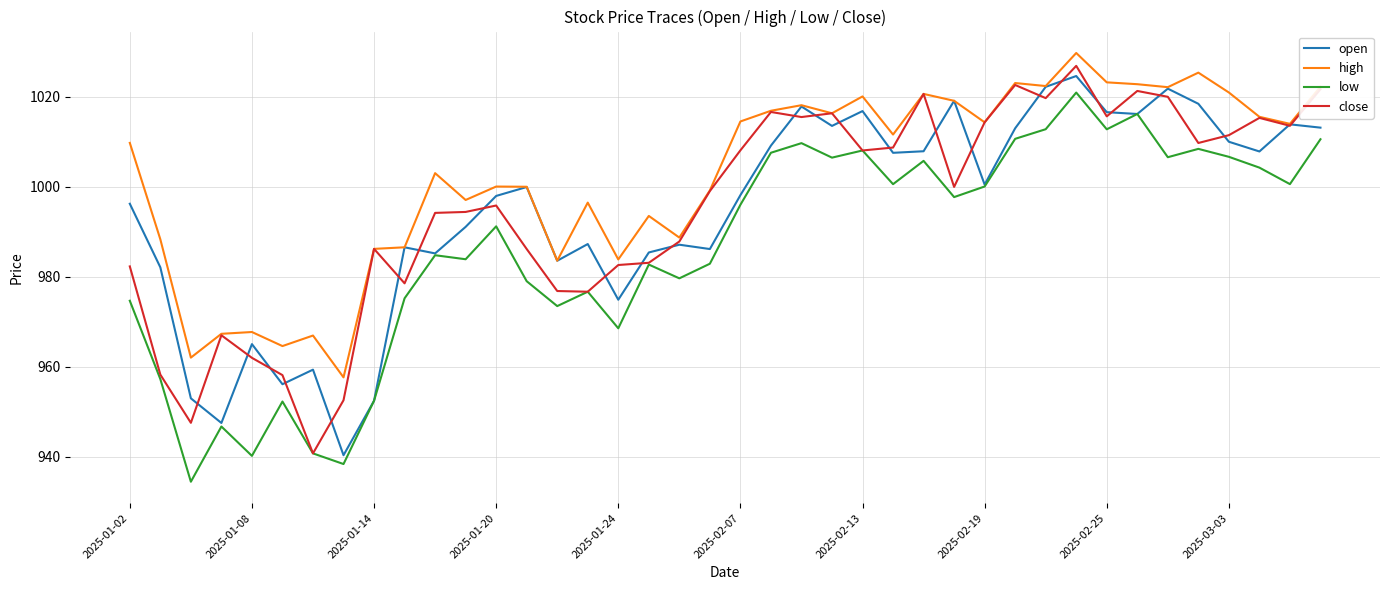

How many lines are shown in the chart?

4